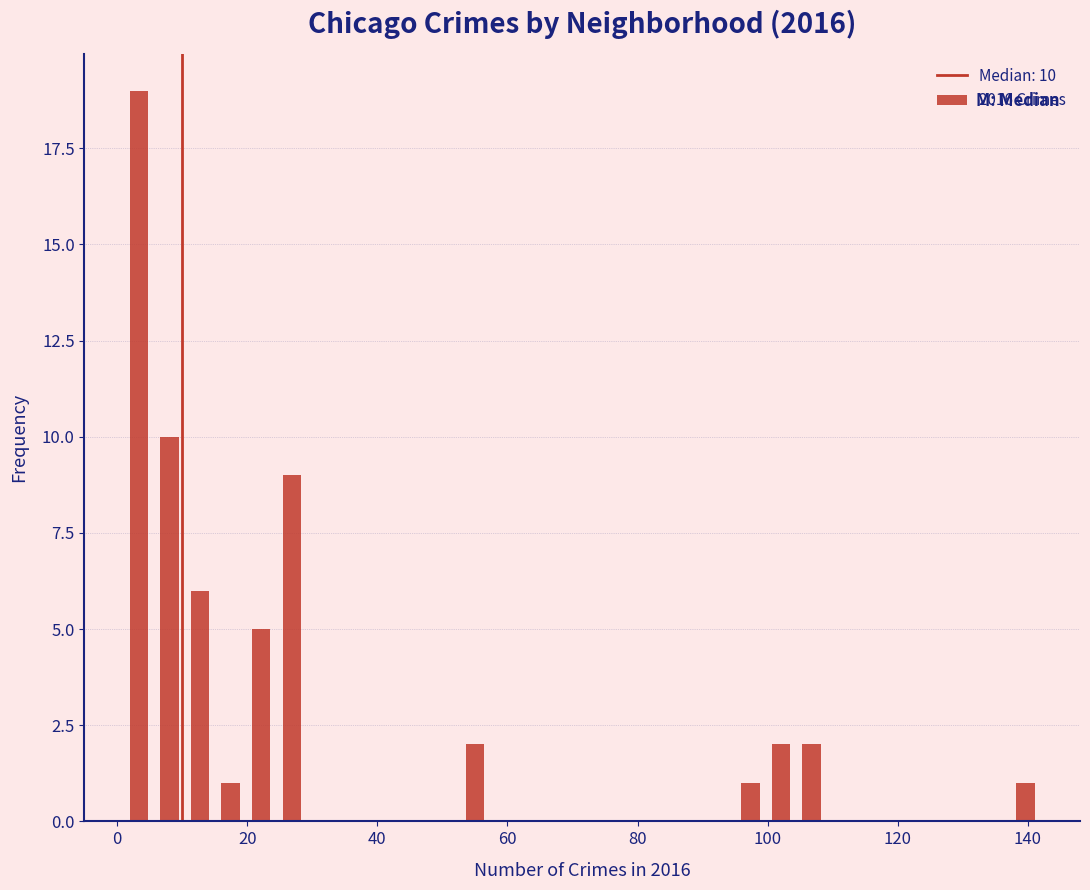

Around what value on the x-axis is the tallest bar? Give the approximate position of its centre, as read against the axis.

4